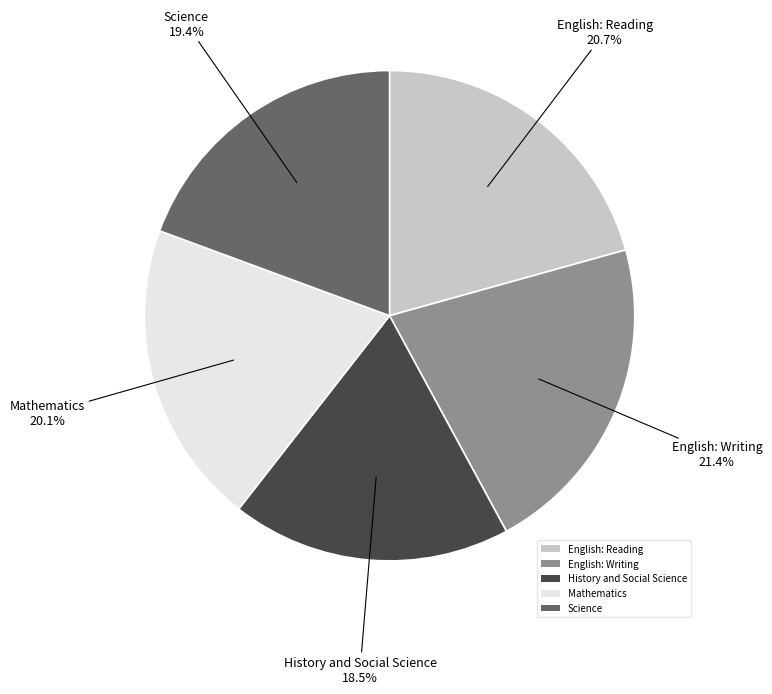

Is there any slice that represents more than half of the pie?

No